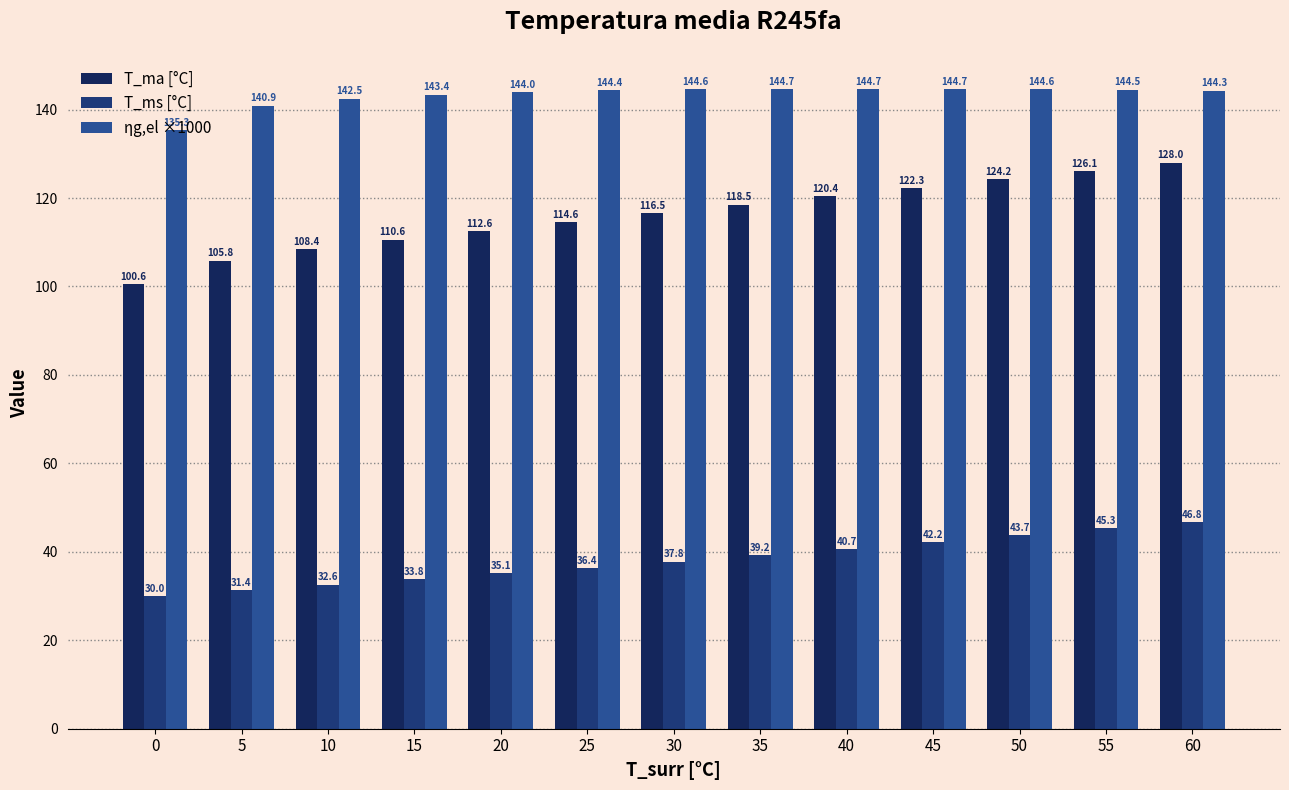

What is the value of the T_ms [°C] bar at the 2nd from the left?

31.4